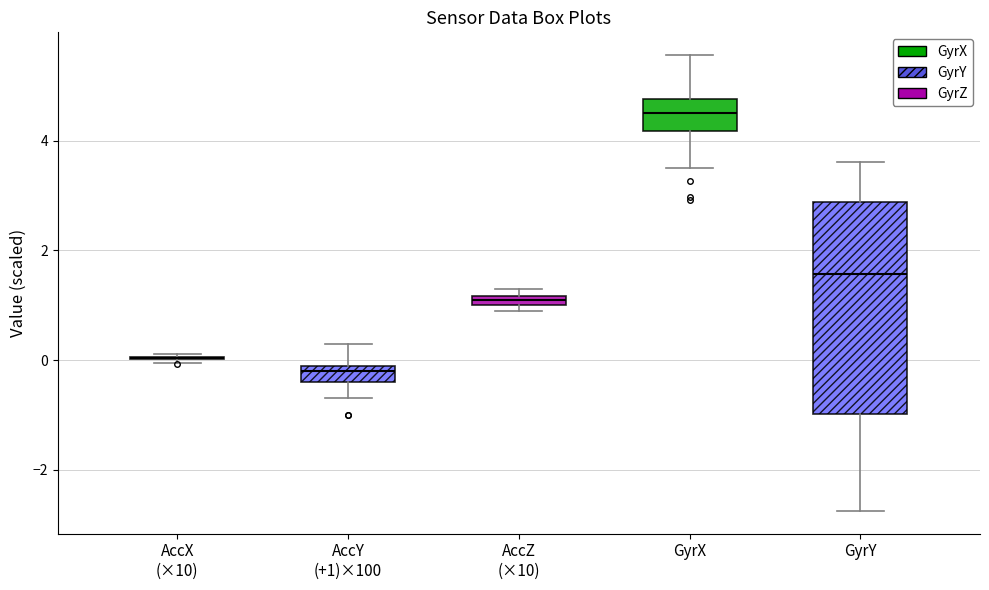

Where is the upper edge of the box for AccZ (×10) on the y-axis? The values are not printed on the chart, so give them approximately, as read against the axis.

1.2